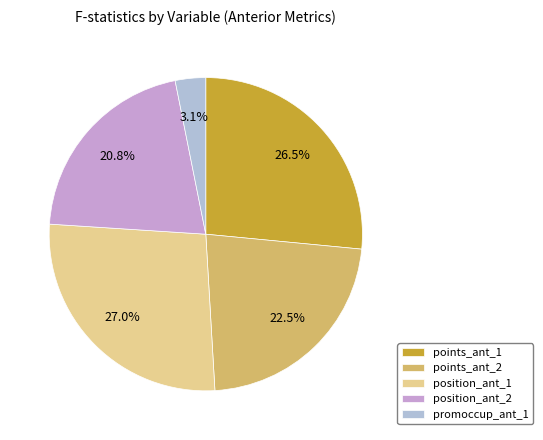

Does promoccup_ant_1 represent more than half of the total?

No